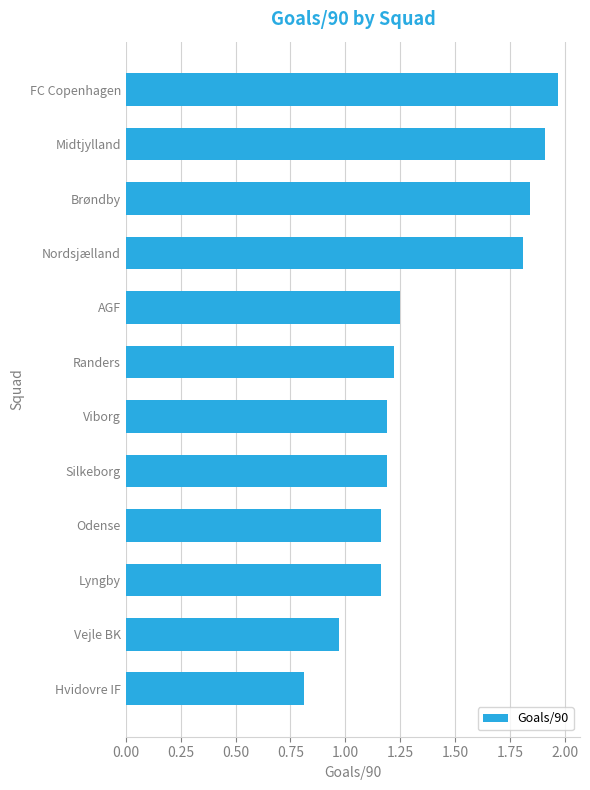

What is the value of the 2nd bar from the top?

1.9